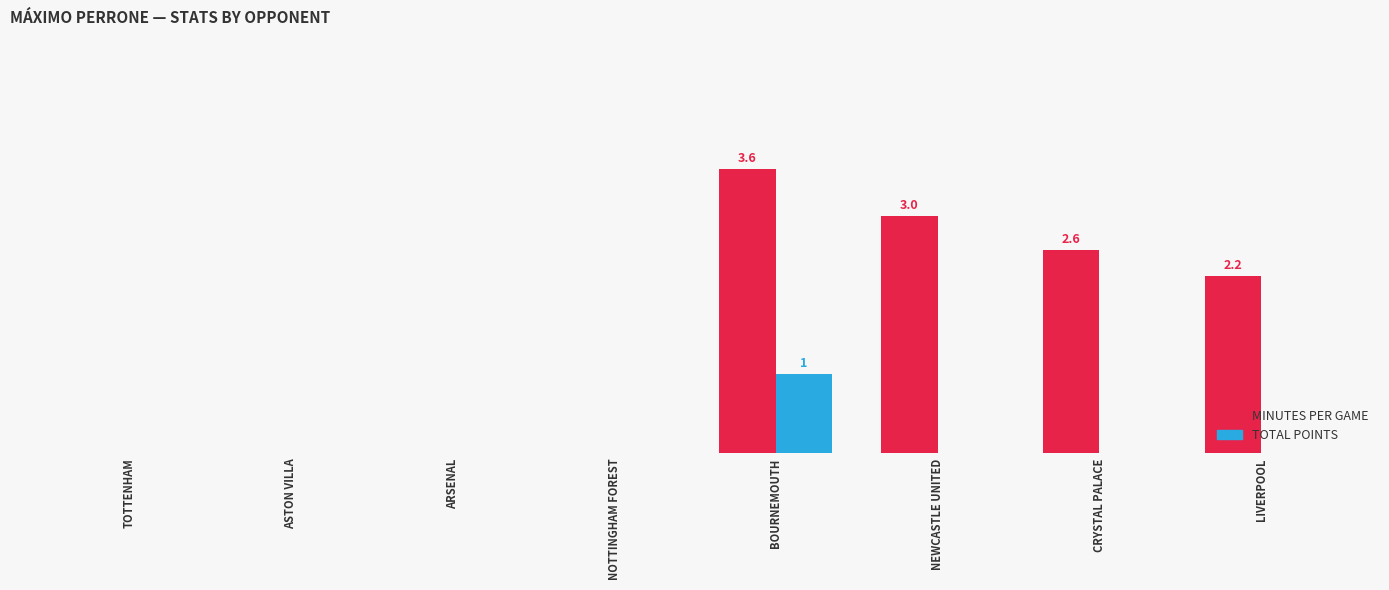

The value of Total Points at TOTTENHAM is 0.0. True or false?

True